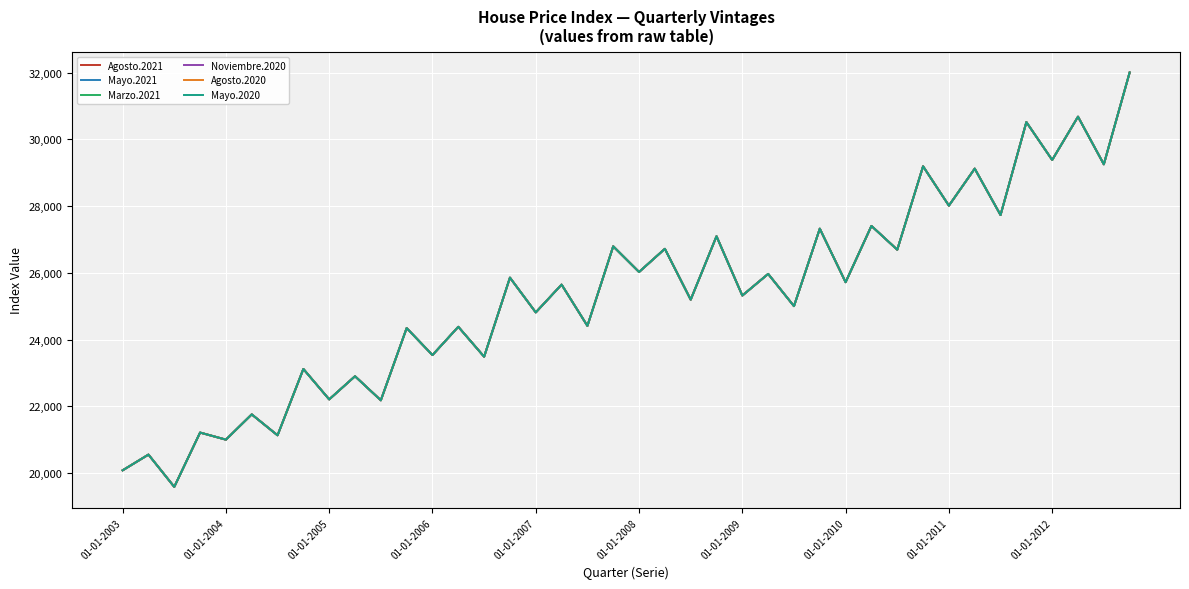

Reading right to left, transcribe all the data shown in this chart.

Agosto.2021: 32003	29253	30679	29383	30517	27733	29123	28015	29193	26694	27407	25721	27324	25004	25969	25321	27097	25198	26721	26027	26796	24413	25649	24816	25857	23489	24385	23538	24346	22183	22904	22210	23121	21134	21761	21004	21216	19589	20556	20085
Mayo.2021: 32003	29253	30679	29383	30517	27733	29123	28015	29193	26694	27407	25721	27324	25004	25969	25321	27097	25198	26721	26027	26796	24413	25649	24816	25857	23489	24385	23538	24346	22183	22904	22210	23121	21134	21761	21004	21216	19589	20556	20085
Marzo.2021: 32003	29253	30679	29383	30517	27733	29123	28015	29193	26694	27407	25721	27324	25004	25969	25321	27097	25198	26721	26027	26796	24413	25649	24816	25857	23489	24385	23538	24346	22183	22904	22210	23121	21134	21761	21004	21216	19589	20556	20085
Noviembre.2020: 32003	29253	30679	29383	30517	27733	29123	28015	29193	26694	27407	25721	27324	25004	25969	25321	27097	25198	26721	26027	26796	24413	25649	24816	25857	23489	24385	23538	24346	22183	22904	22210	23121	21134	21761	21004	21216	19589	20556	20085
Agosto.2020: 32003	29253	30679	29383	30517	27733	29123	28015	29193	26694	27407	25721	27324	25004	25969	25321	27097	25198	26721	26027	26796	24413	25649	24816	25857	23489	24385	23538	24346	22183	22904	22210	23121	21134	21761	21004	21216	19589	20556	20085
Mayo.2020: 32003	29253	30679	29383	30517	27733	29123	28015	29193	26694	27407	25721	27324	25004	25969	25321	27097	25198	26721	26027	26796	24413	25649	24816	25857	23489	24385	23538	24346	22183	22904	22210	23121	21134	21761	21004	21216	19589	20556	20085